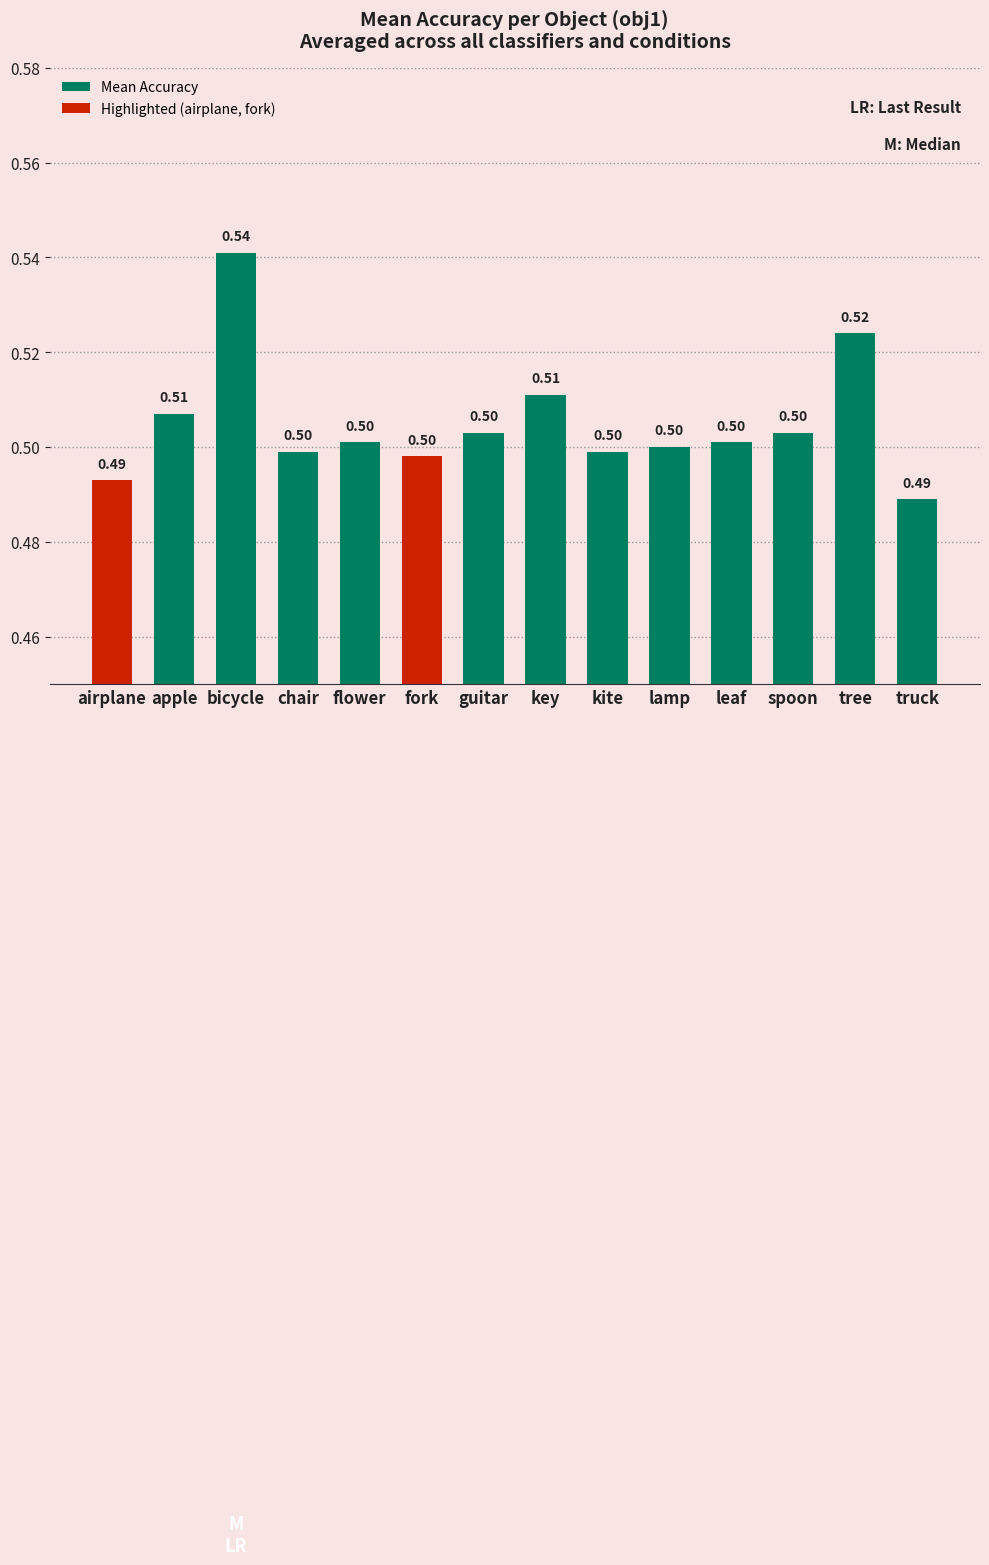

The value at apple is 0.5. True or false?

True